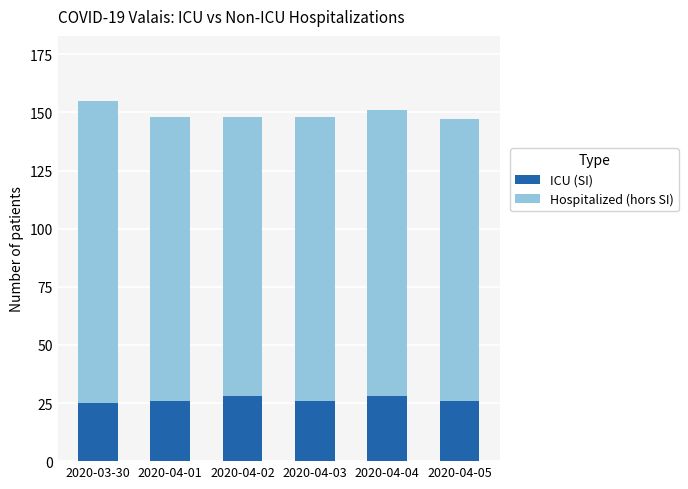

Reading left to right, what are the values for ICU (SI)?

25	26	28	26	28	26